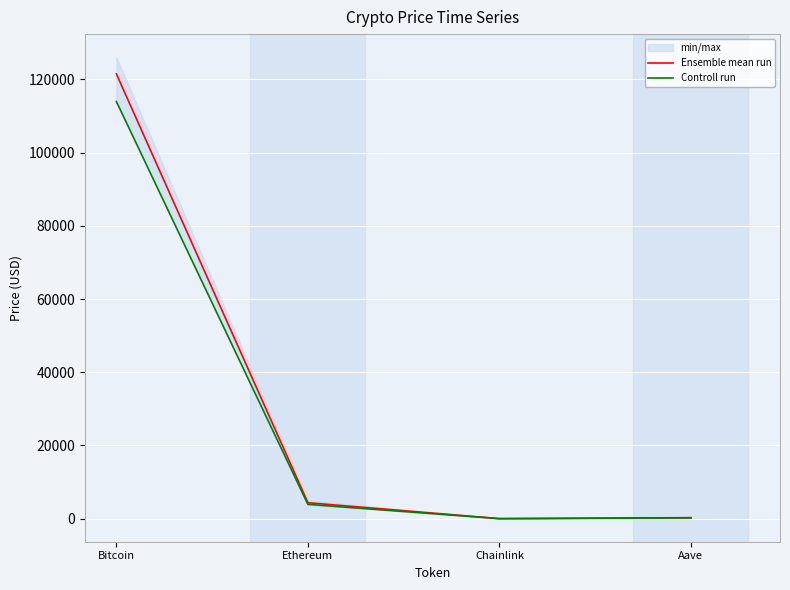

True or false: Ensemble mean run and Controll run cross at least once.

False